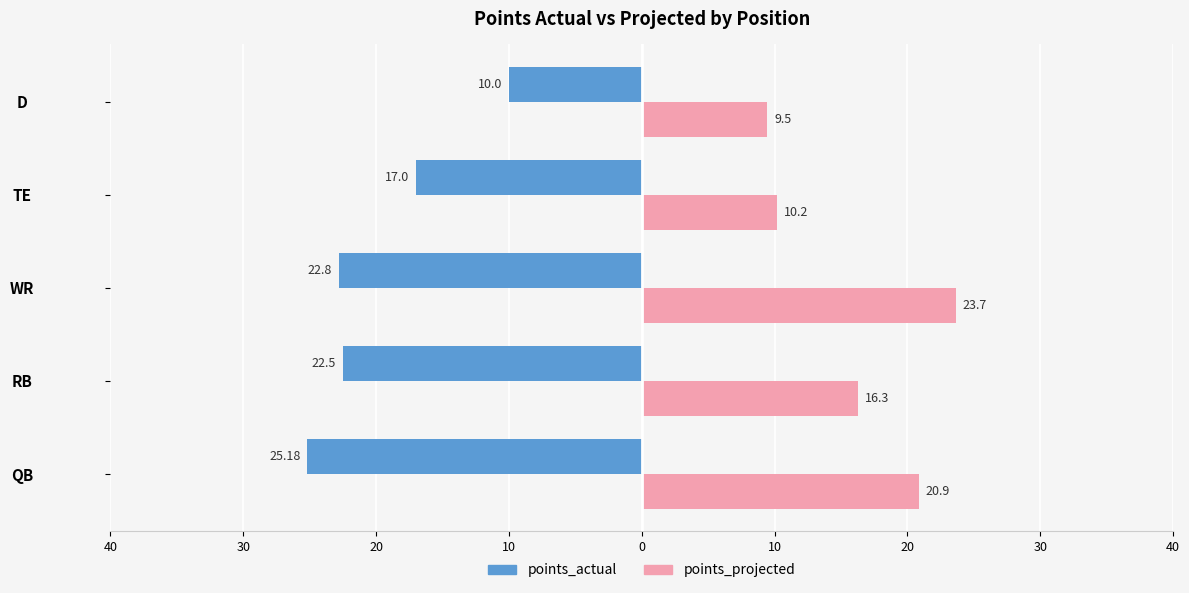

What is the difference between the maximum and minimum values in the points_projected series?

14.2